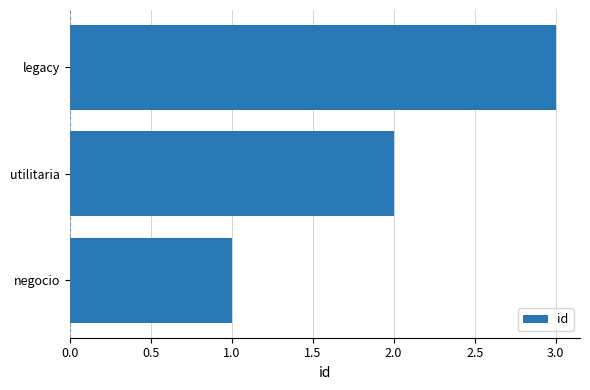

What is the difference between the maximum and minimum values?

2